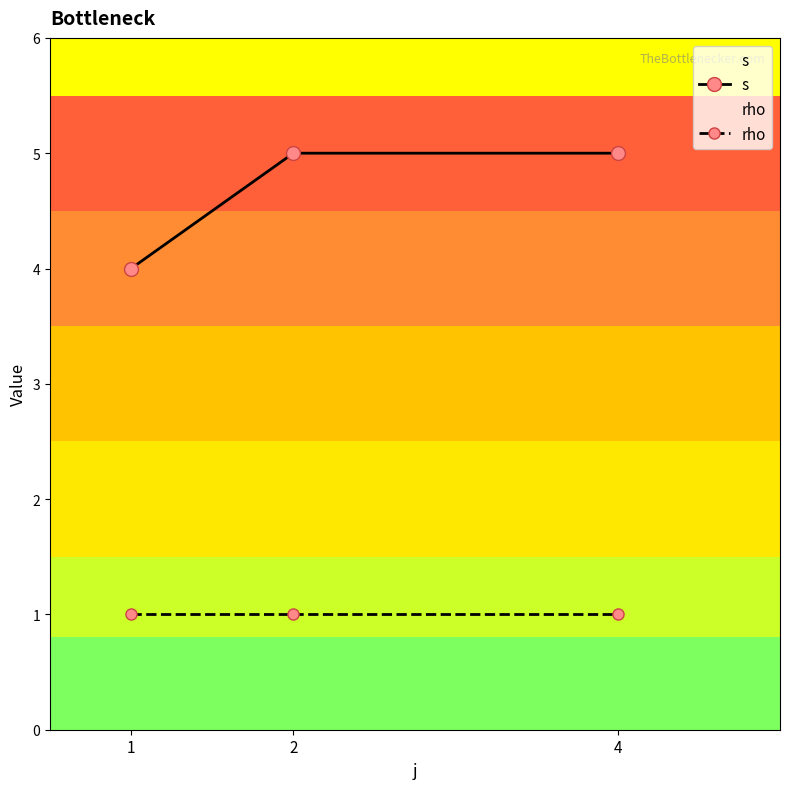

What is the average value of the rho series?

1